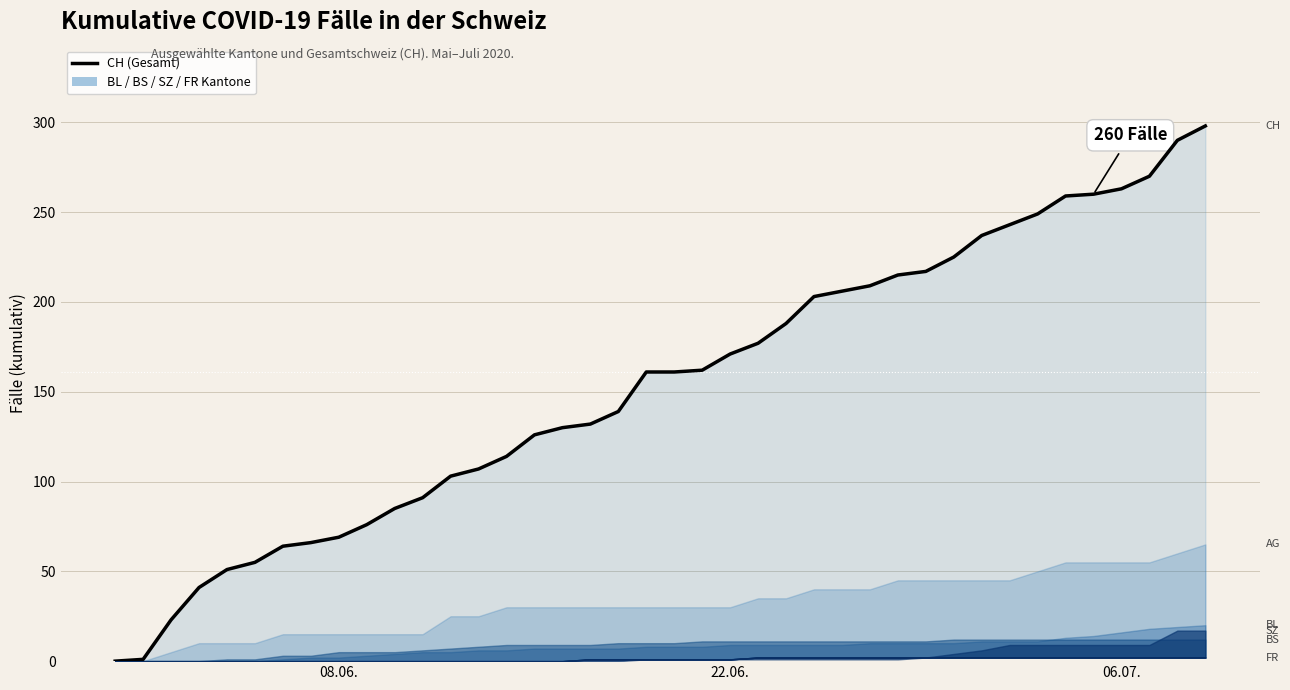

Does the chart display data point markers on the line(s)?

No